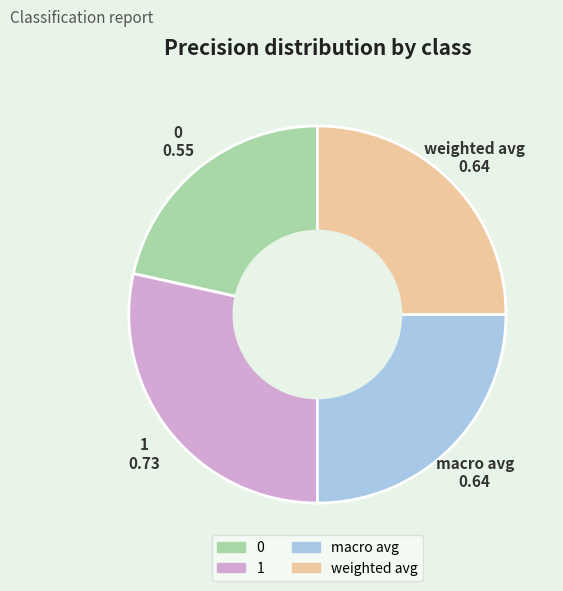

True or false: macro avg accounts for 25% of the total.

True